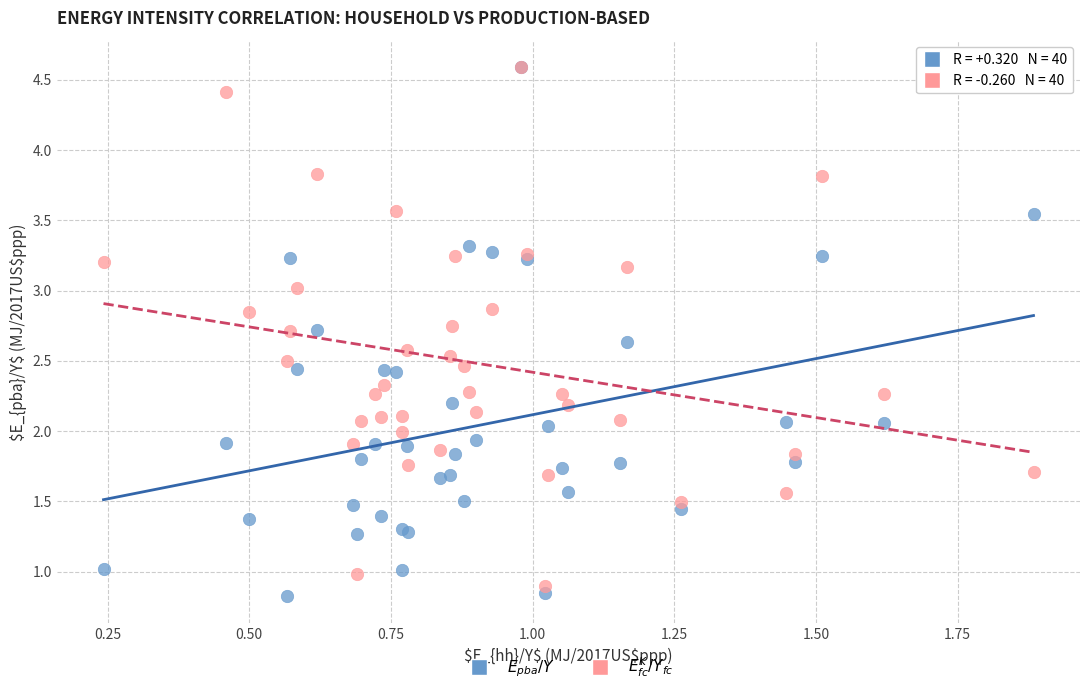

Which series reaches the minimum Y coordinate?

$E_{pba}/Y$